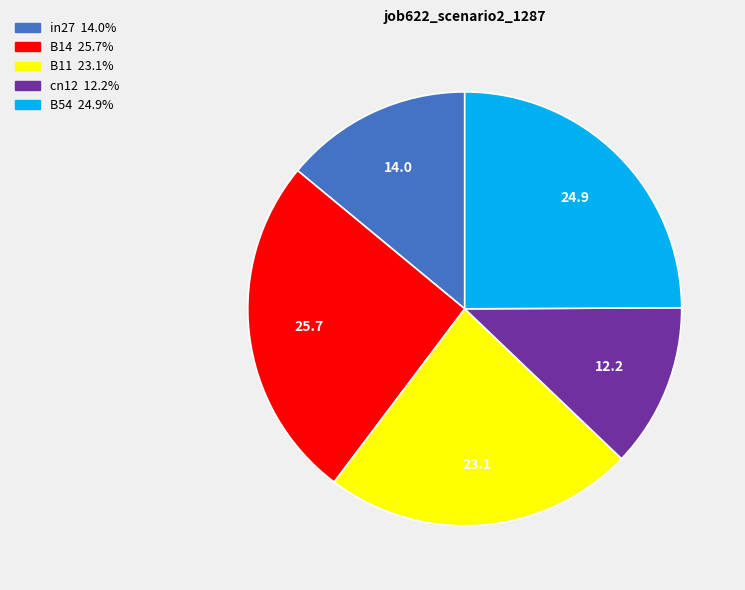

Rank the categories by value from lowest to highest.

cn12, in27, B11, B54, B14